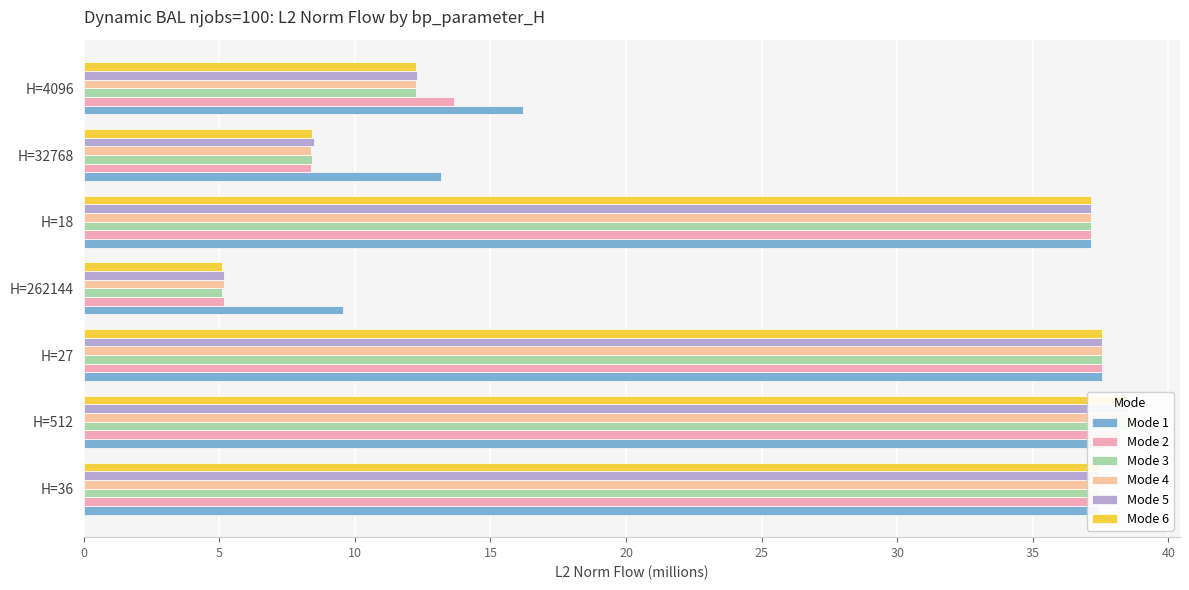

What is the value of the Mode 3 bar at the 4th from the left?

5.1